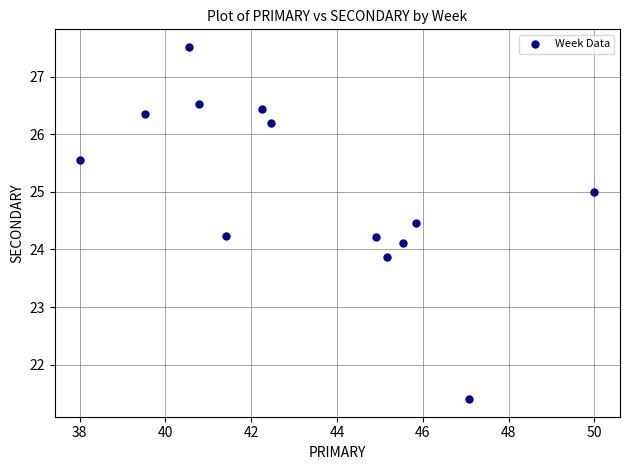

What is the range of X values (max minus min)?

12.0